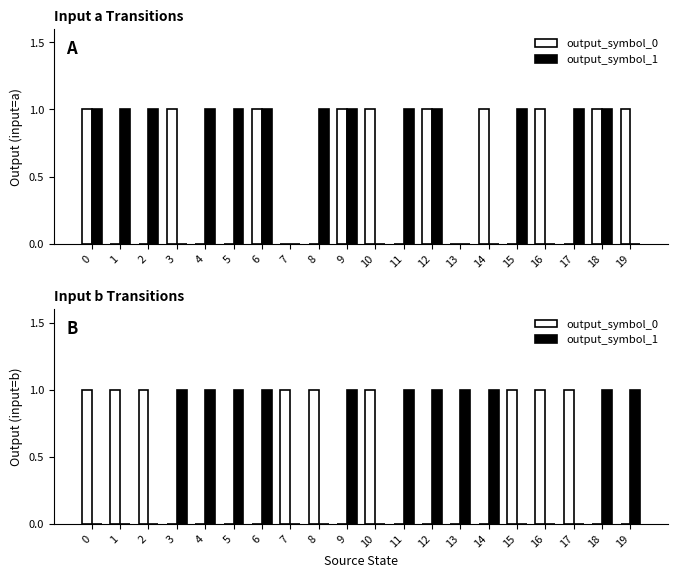

Between 3 and 19, which series saw the biggest shift?

output_symbol_0